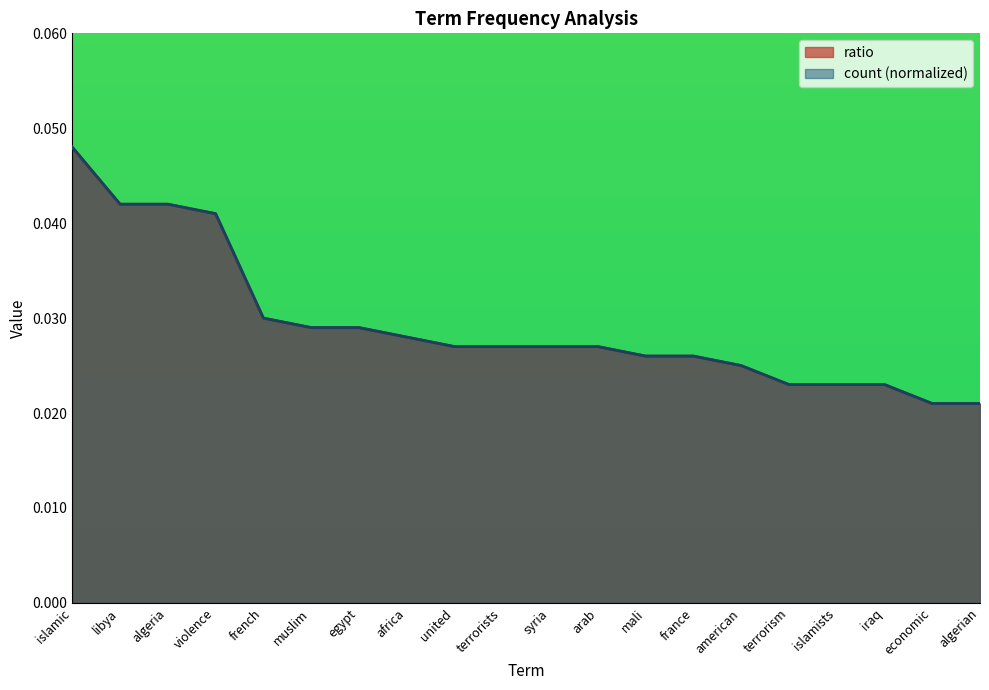

Which has a higher value, violence or islamists?

violence